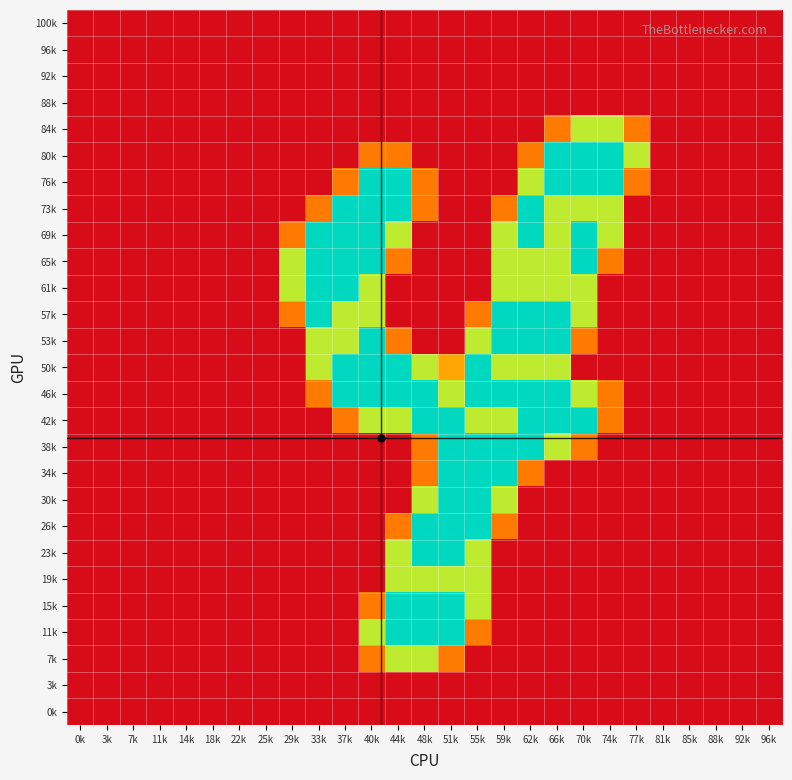

Count the number of data series in this chart.

27